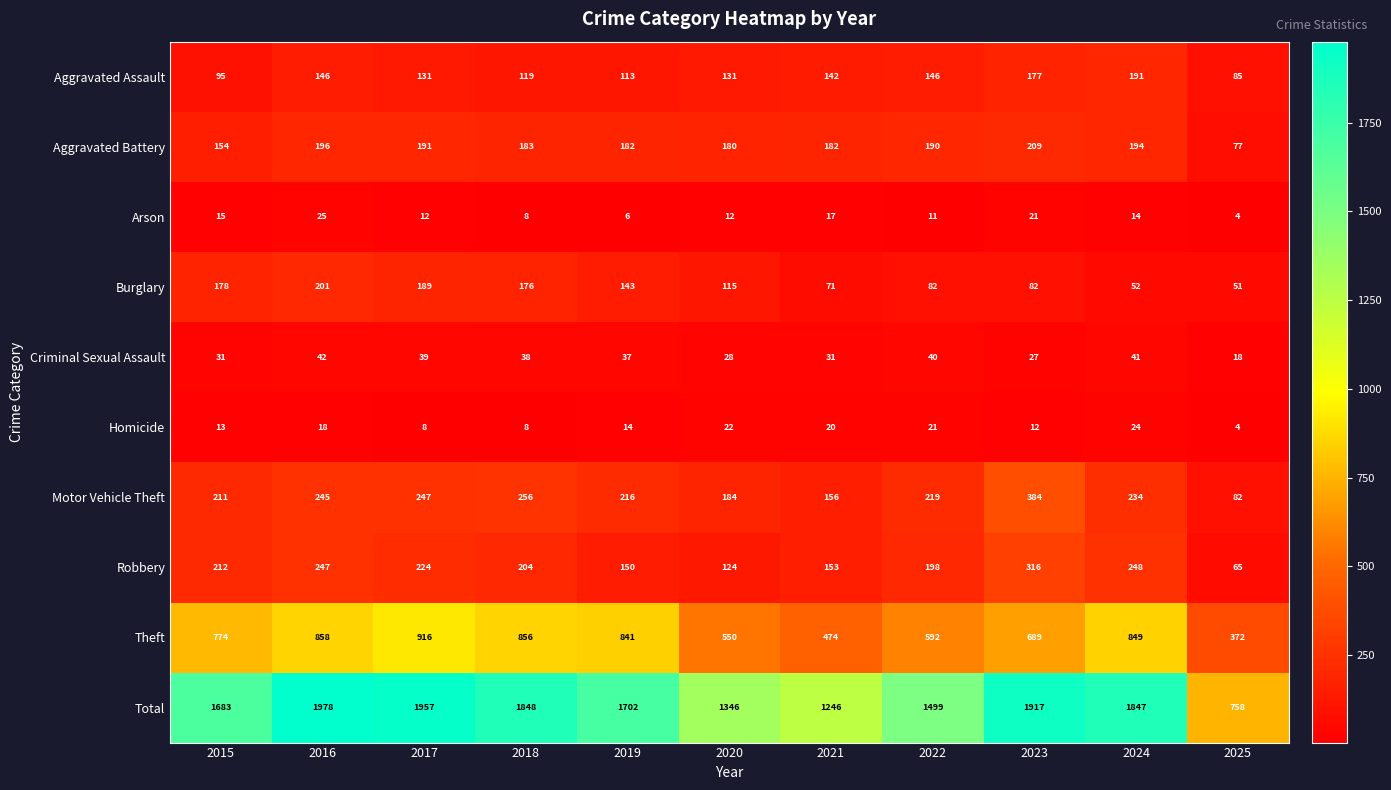

Which category has the lowest value across all series?

2025